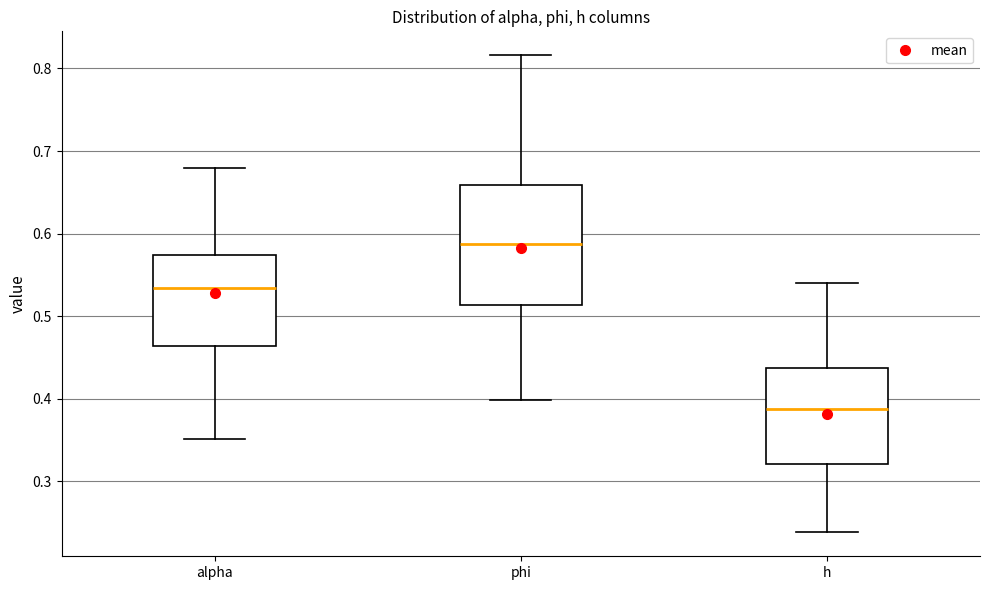

Which box is the tallest, from its lower edge to its upper edge?

phi